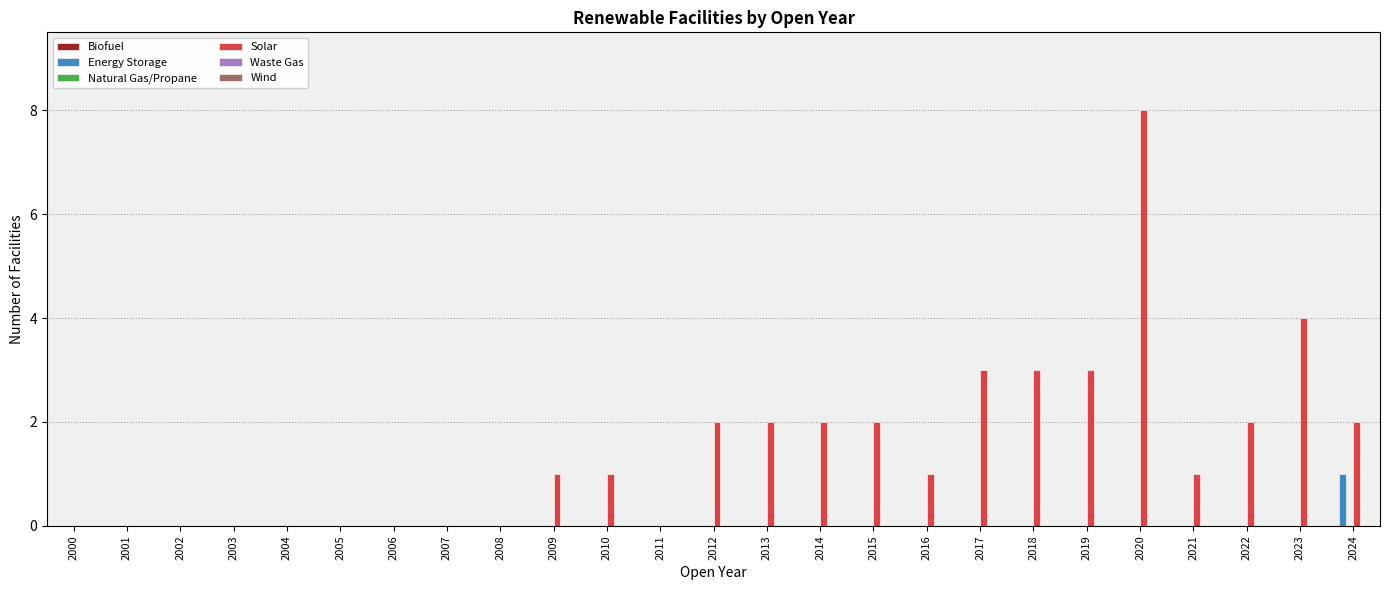

Which series changed the most between 2011 and 2022?

Solar